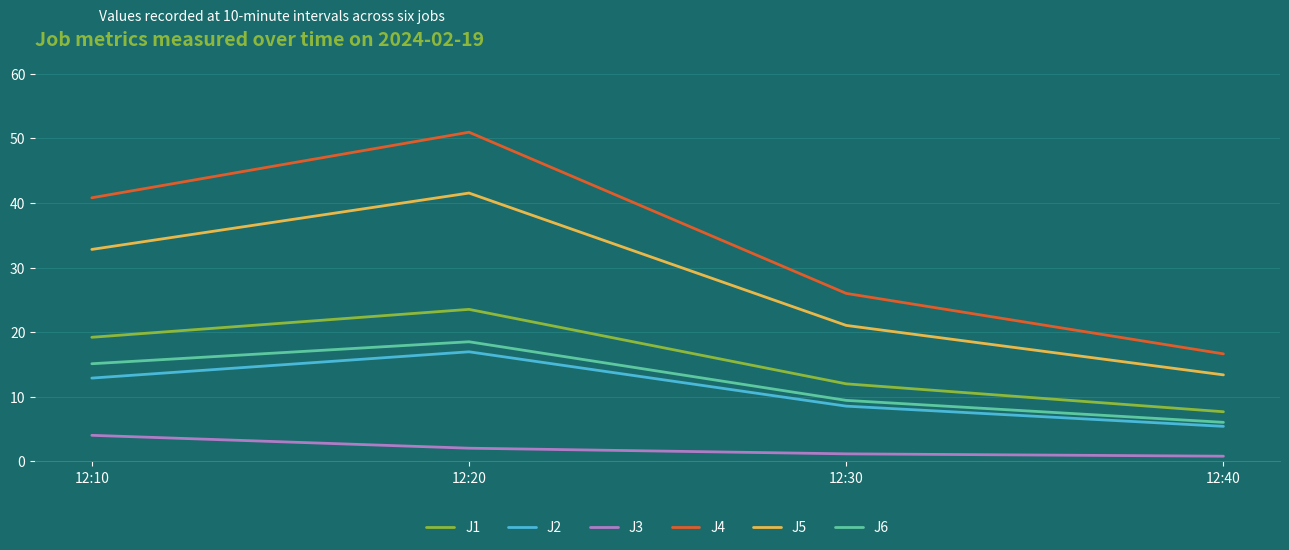

What is the difference between the second highest and second lowest values in the J6 series?

5.7